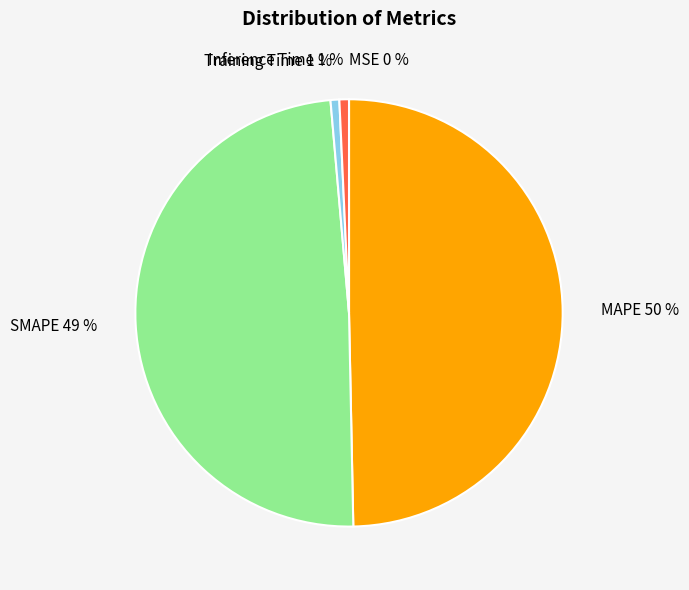

The Training Time slice represents 8% of the pie. True or false?

False